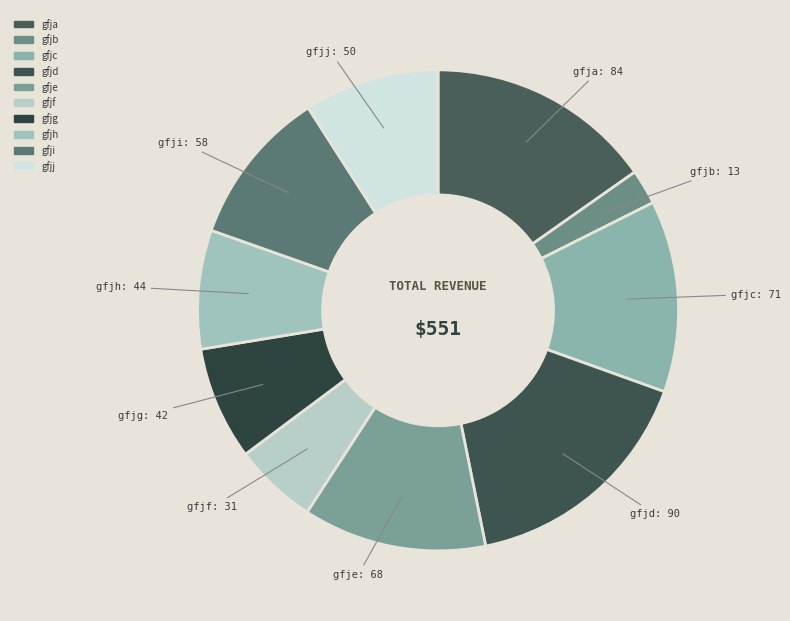

Which slice is the smallest?

gfjb